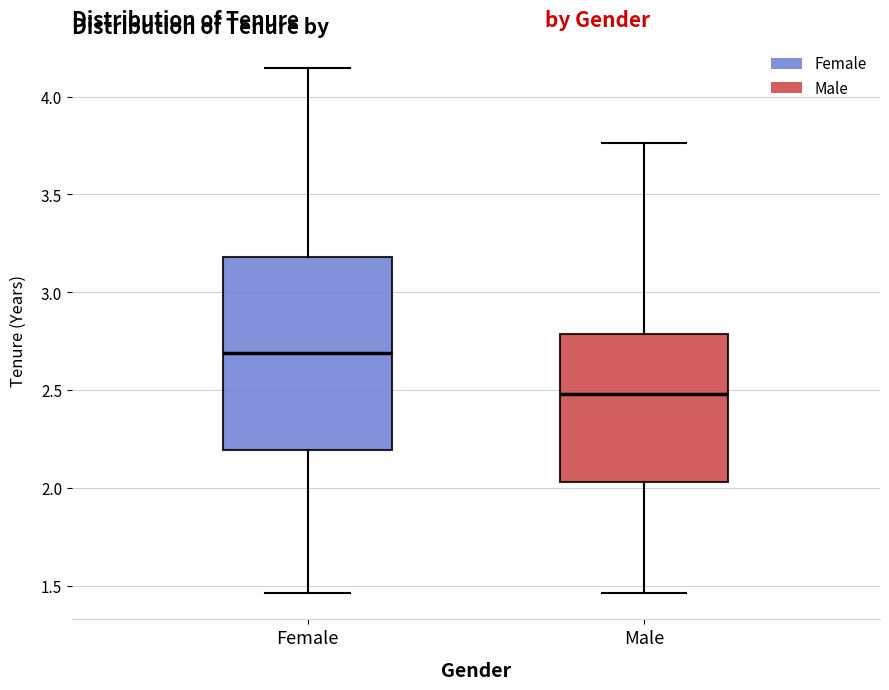

Reading left to right, read every box against the y-axis: the position of its median line, the range the box covers, and the ends of its whiskers. The values are not printed on the chart, so give them approximately, as read against the axis.

Female: median 2.70, box 2.20 to 3.20, whiskers 1.45 to 4.15
Male: median 2.50, box 2.05 to 2.80, whiskers 1.45 to 3.75